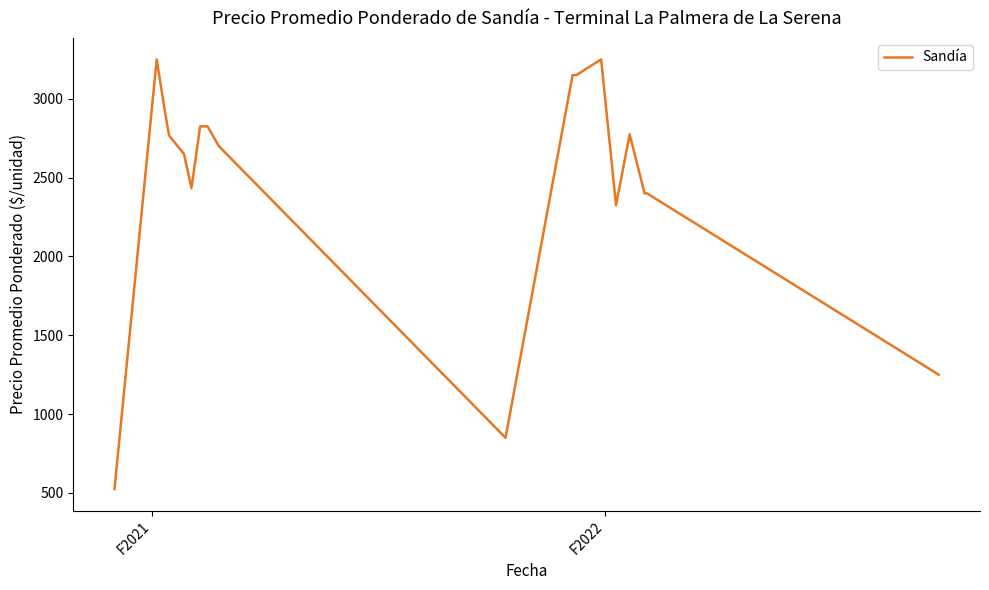

What is the minimum value shown in the chart?

525.0